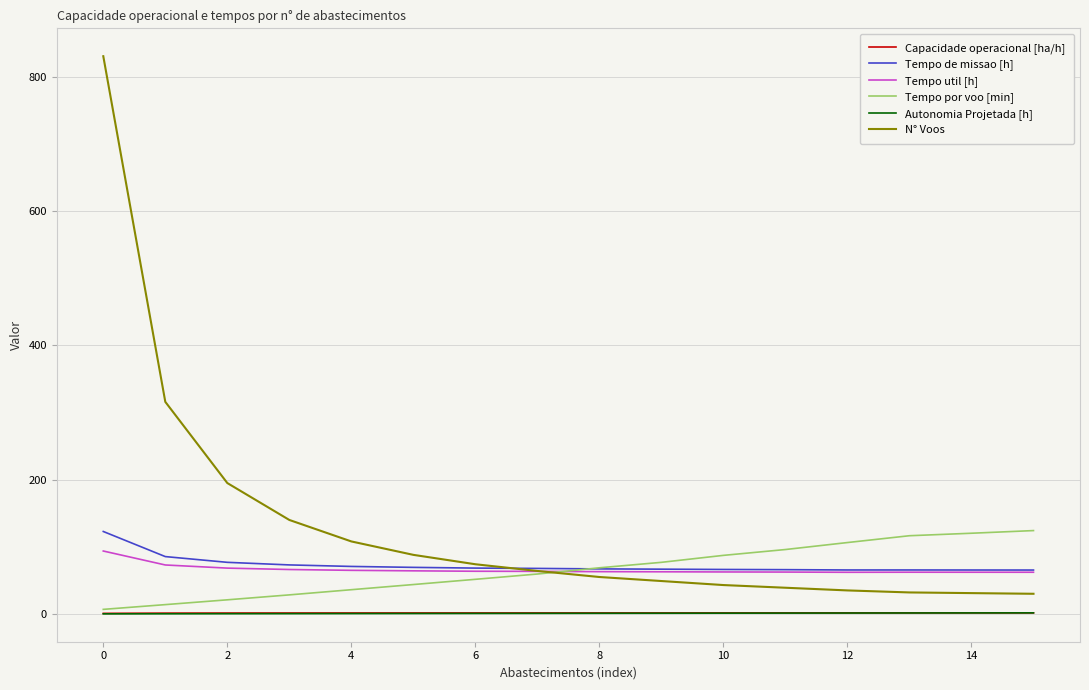

What is the difference between the second highest and second lowest values in the Autonomia Projetada [h] series?

1.3